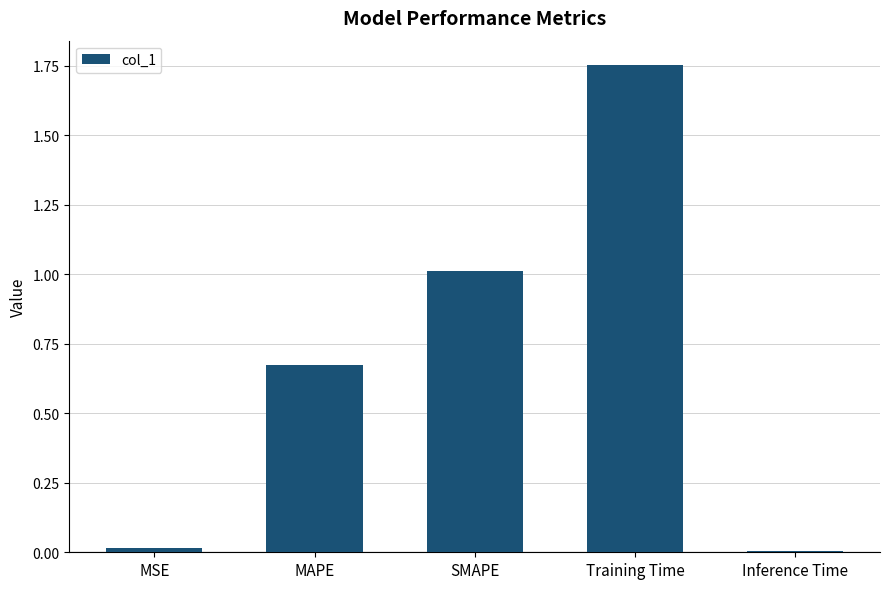

Read the value at SMAPE.

1.0